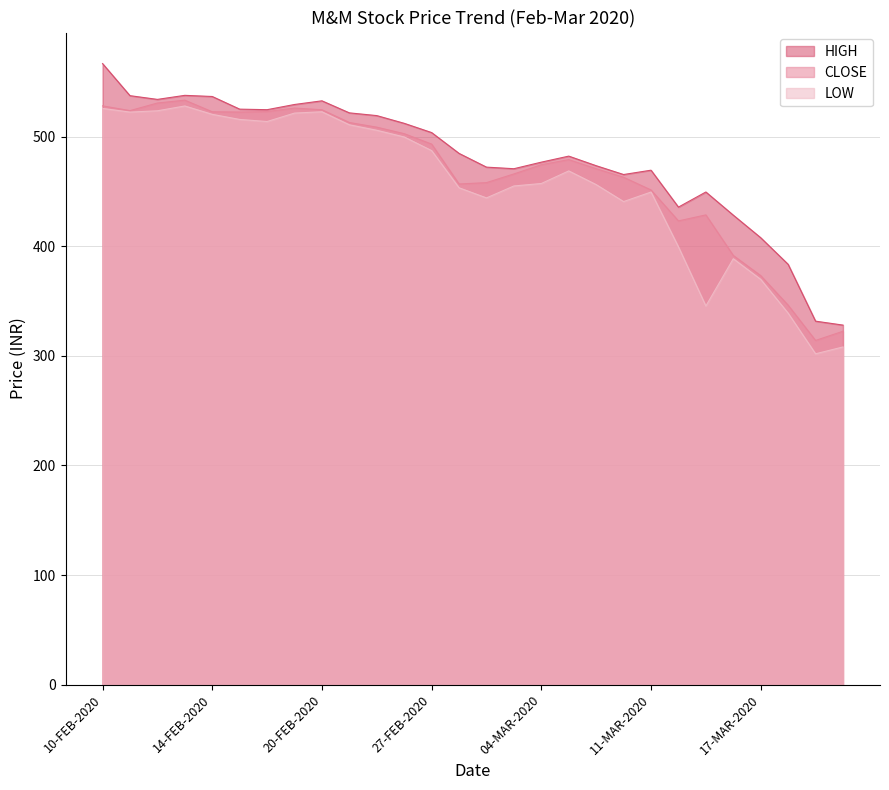

At which label does LOW reach its minimum?

19-MAR-2020